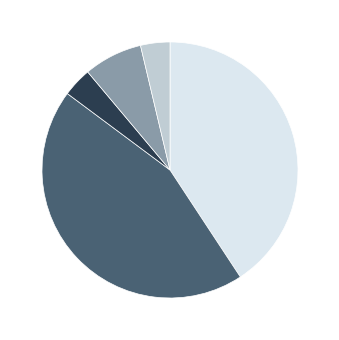

Is there a majority slice in this chart?

No